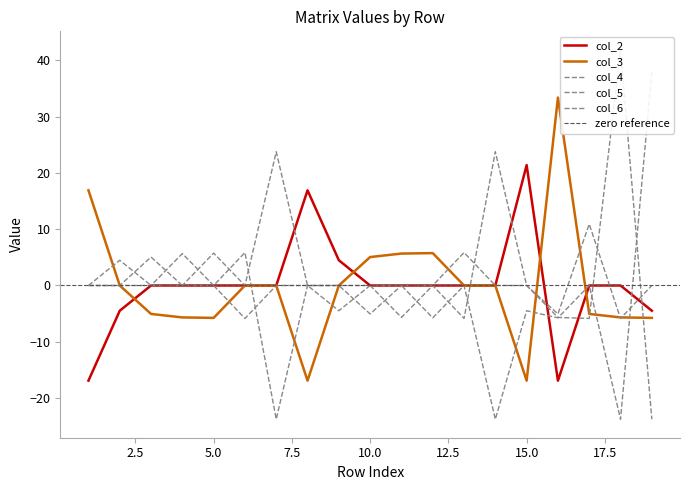

How many data points does each series have?

19